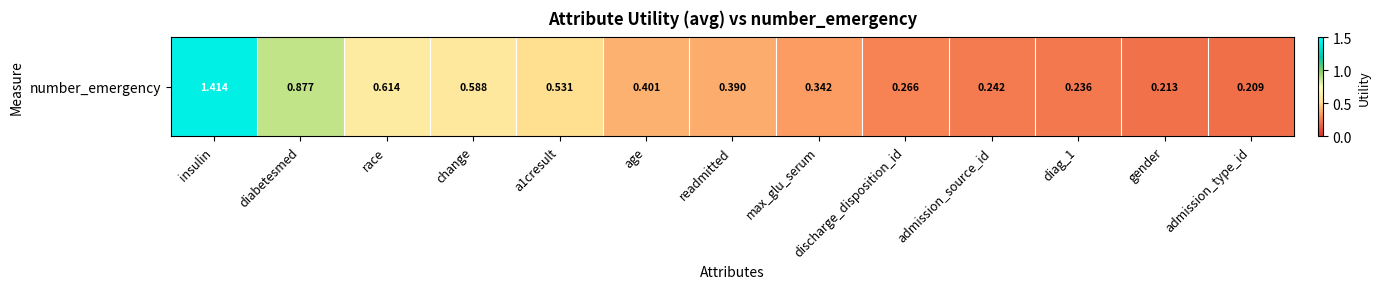

Reading left to right, what are all the values shown in this chart?

insulin=1.4	diabetesmed=0.9	race=0.6	change=0.6	a1cresult=0.5	age=0.4	readmitted=0.4	max_glu_serum=0.3	discharge_disposition_id=0.3	admission_source_id=0.2	diag_1=0.2	gender=0.2	admission_type_id=0.2